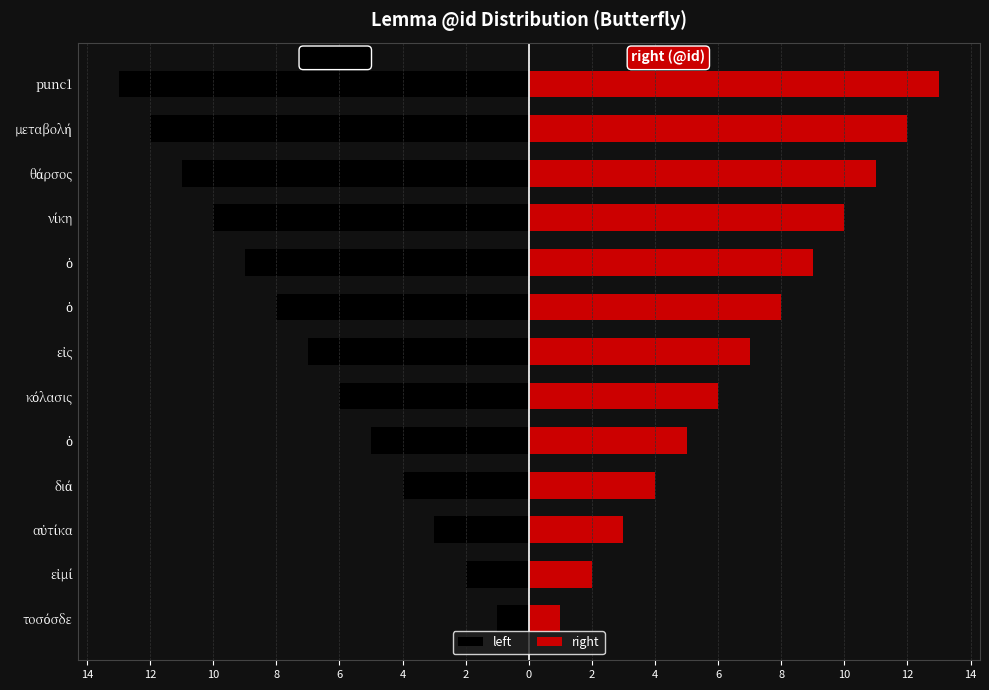

The right series shows 2 at εἰμί. True or false?

True